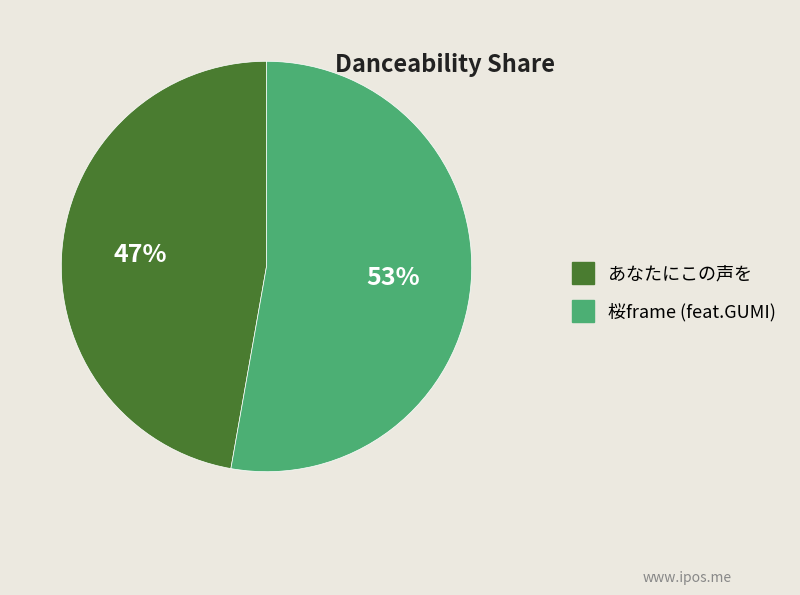

Count the number of slices in the pie.

2